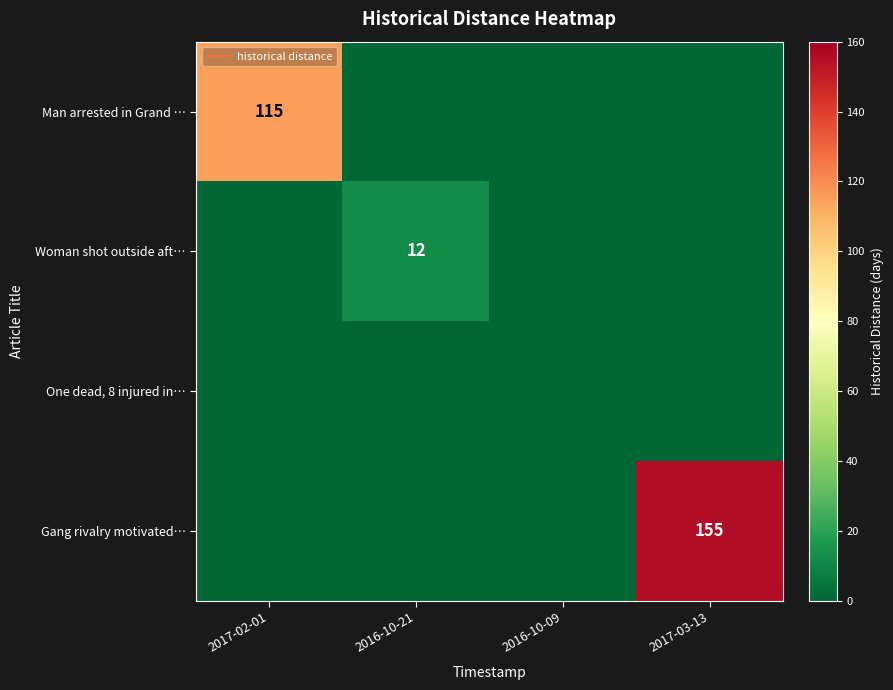

How many Man arrested in Grand … values are between 0 and 115?

4